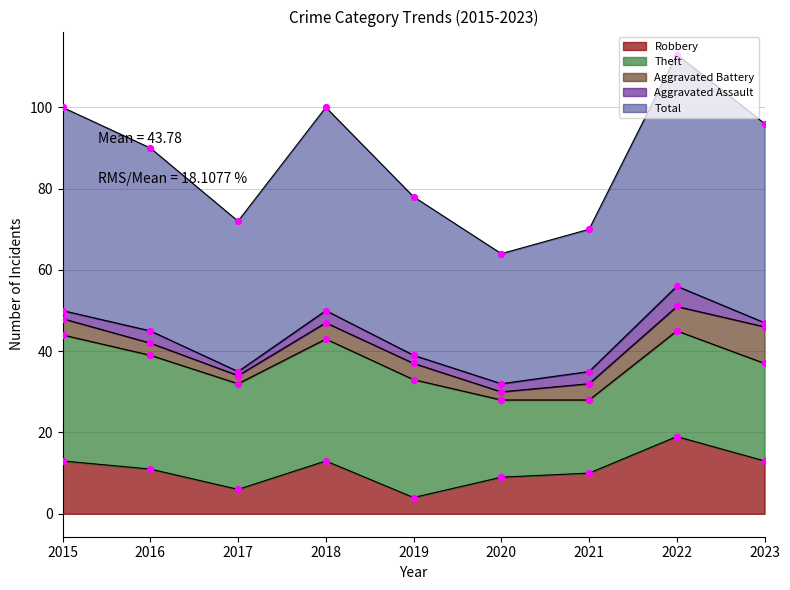

What is the total value across all series at 2017?

72